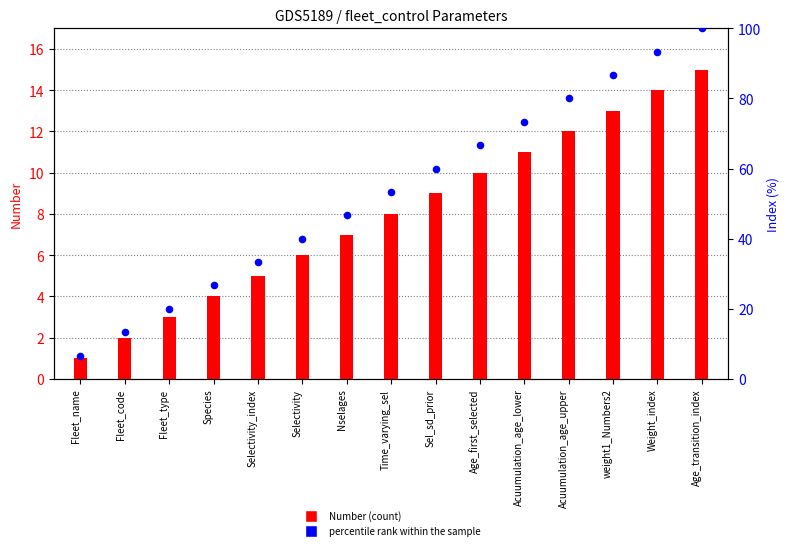

Which series has the largest Y range (max minus min)?

percentile rank within the sample